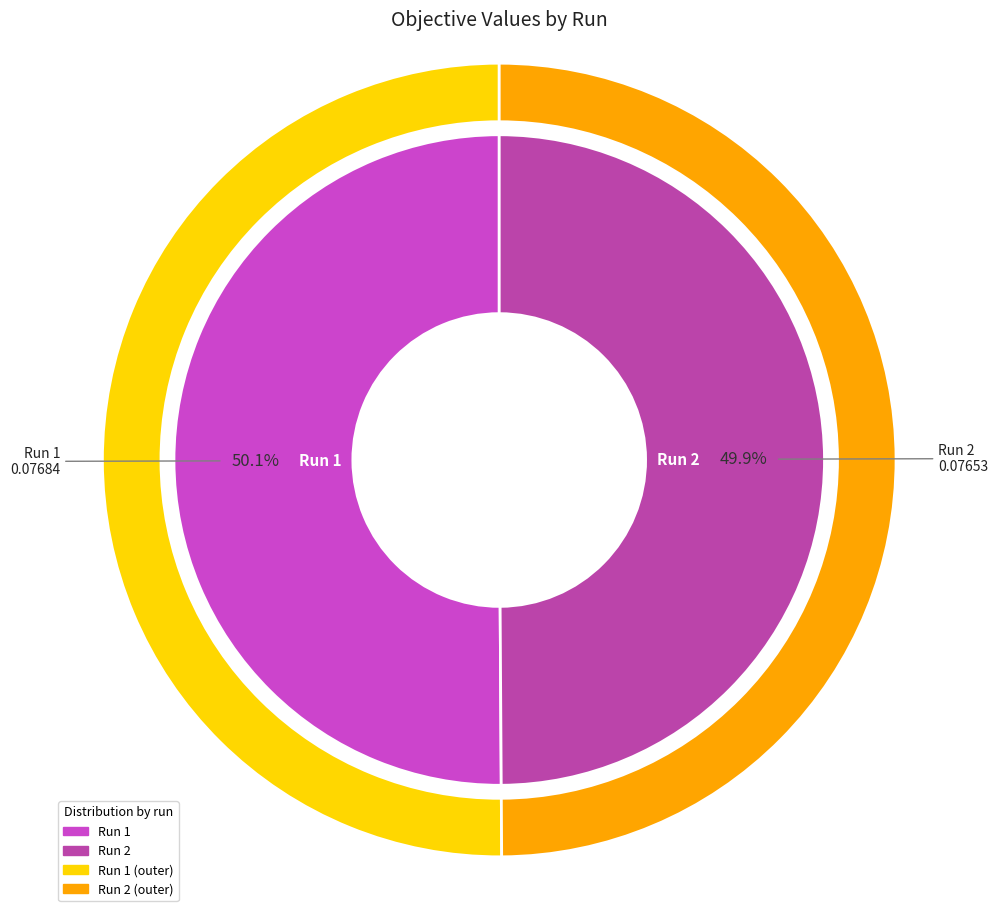

Which has a higher value, 1 or 2?

1